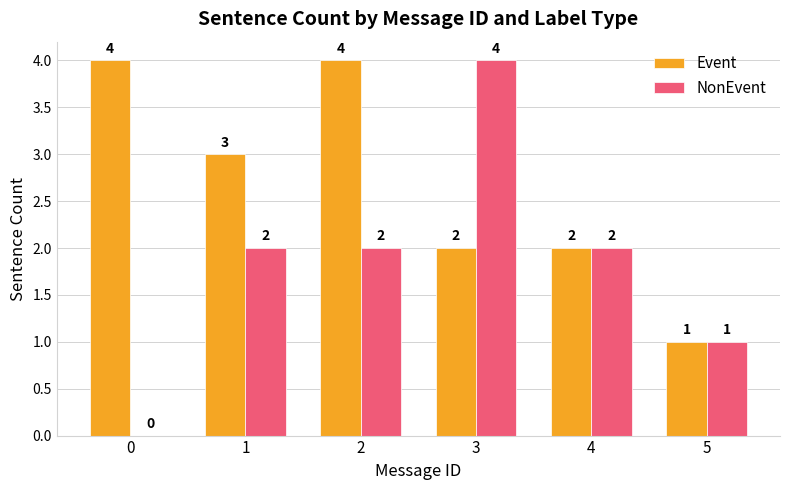

Is it true that Event equals 2 at 4?

True